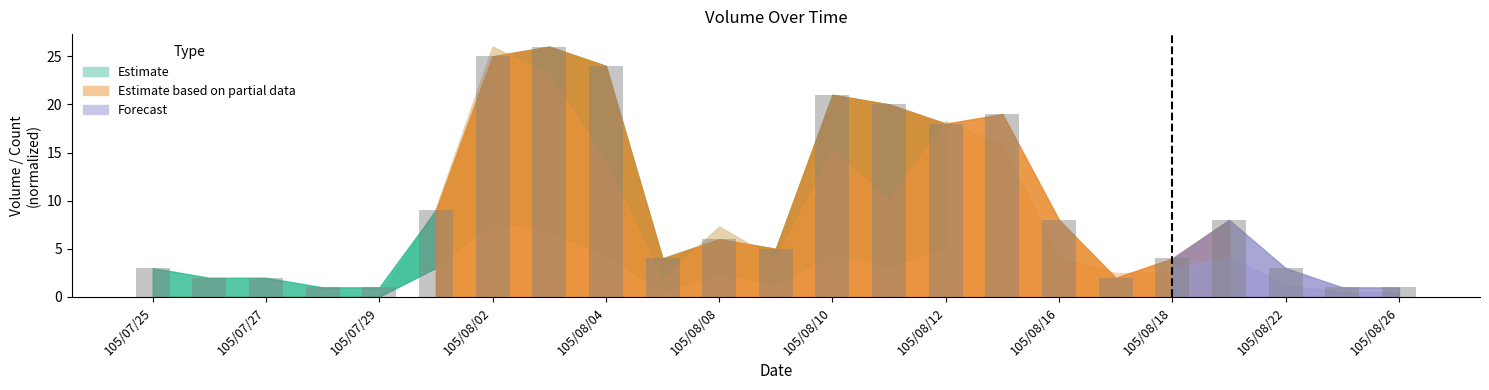

Reading left to right, what are all the values shown in this chart?

3	2	2	1	1	9	25	26	24	4	6	5	21	20	18	19	8	2	4	8	3	1	1